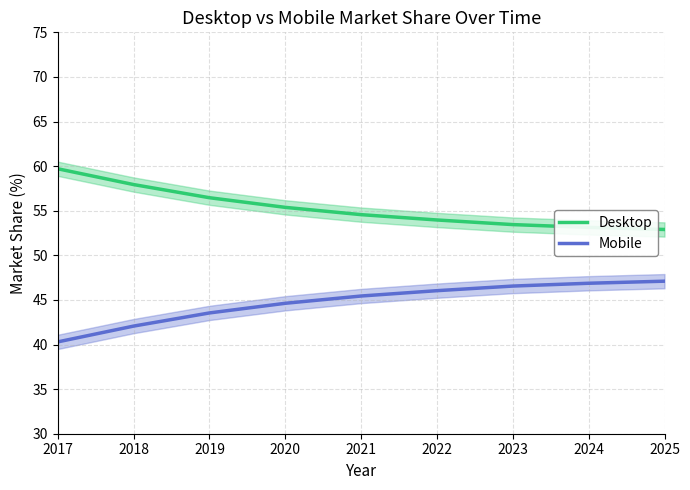

List the labels in order of Desktop value, largest first.

2017, 2018, 2019, 2020, 2021, 2022, 2023, 2024, 2025